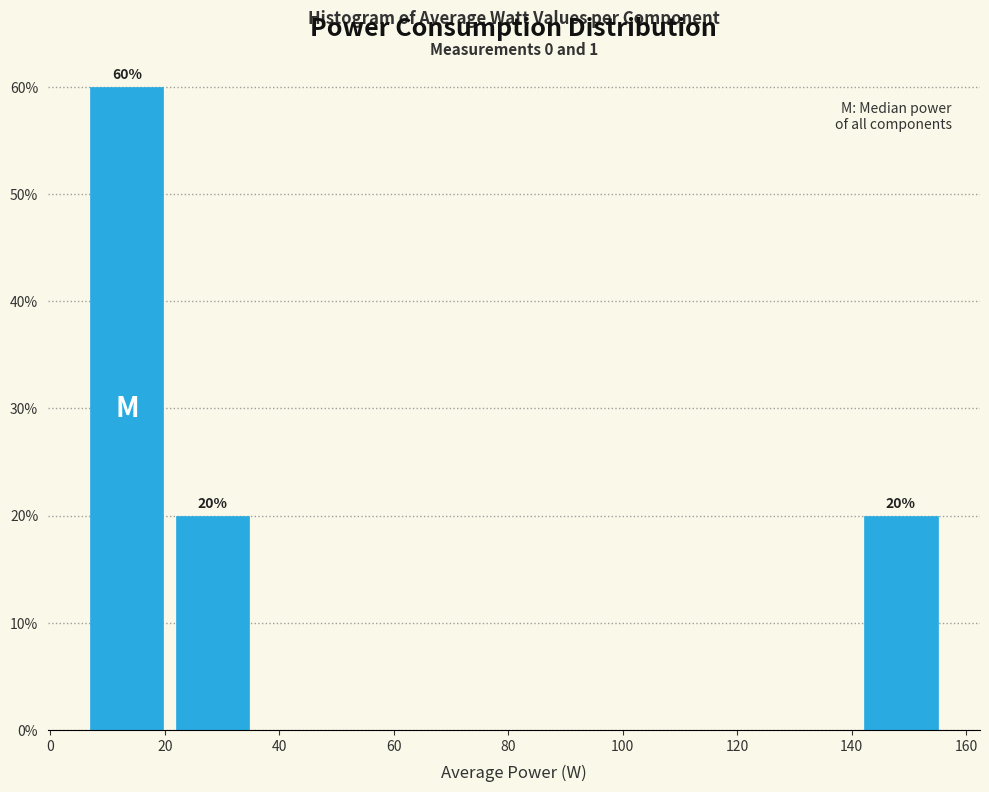

Over which range of the x-axis is the bar tallest?

6 to 20